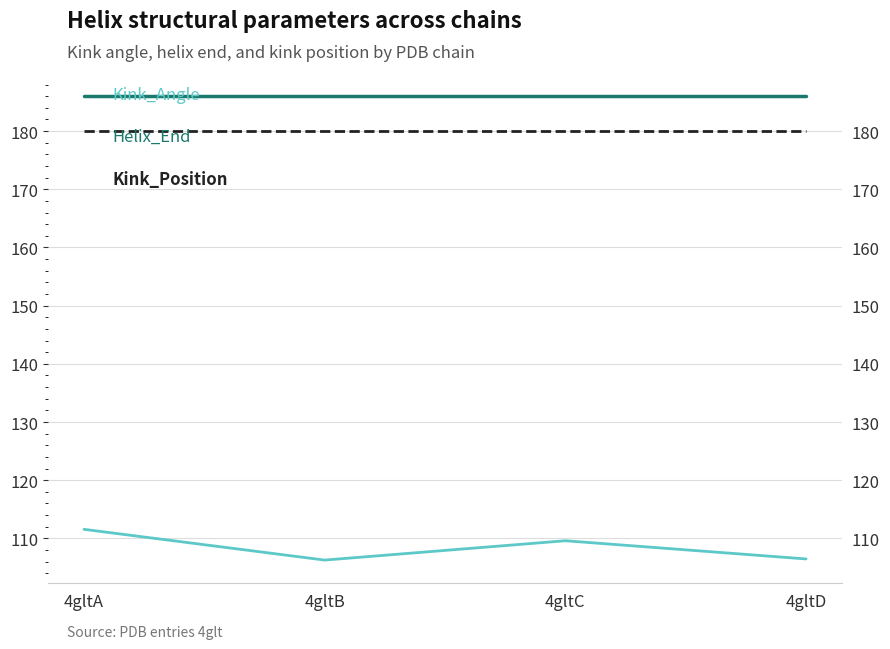

True or false: Kink_Position and Helix_End cross at least once.

False